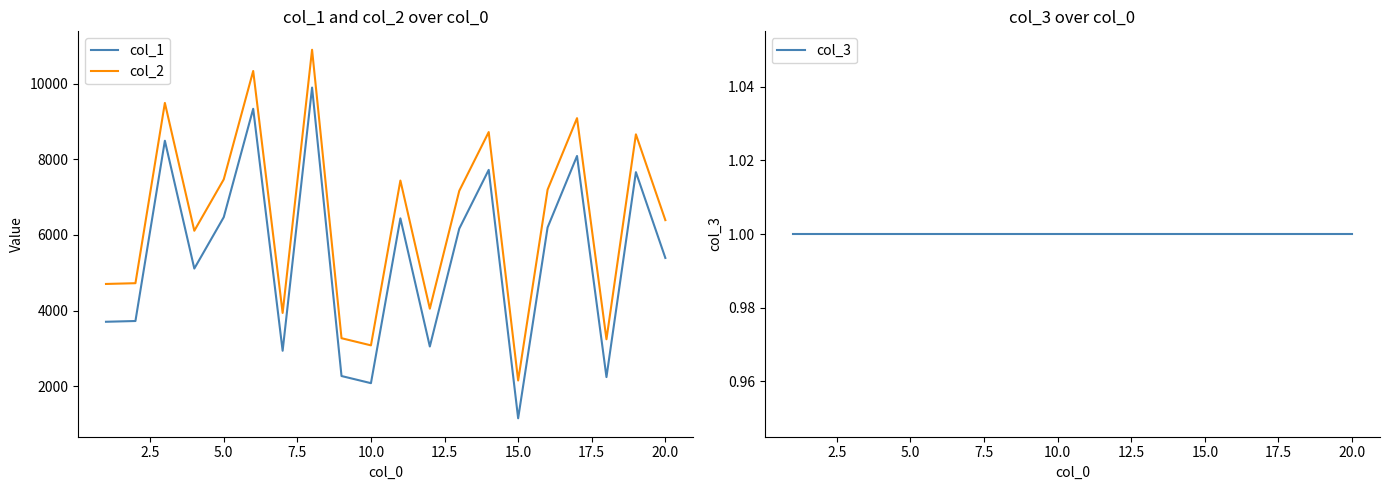

Rank the series by their average value, from lowest to highest.

col_3, col_1, col_2